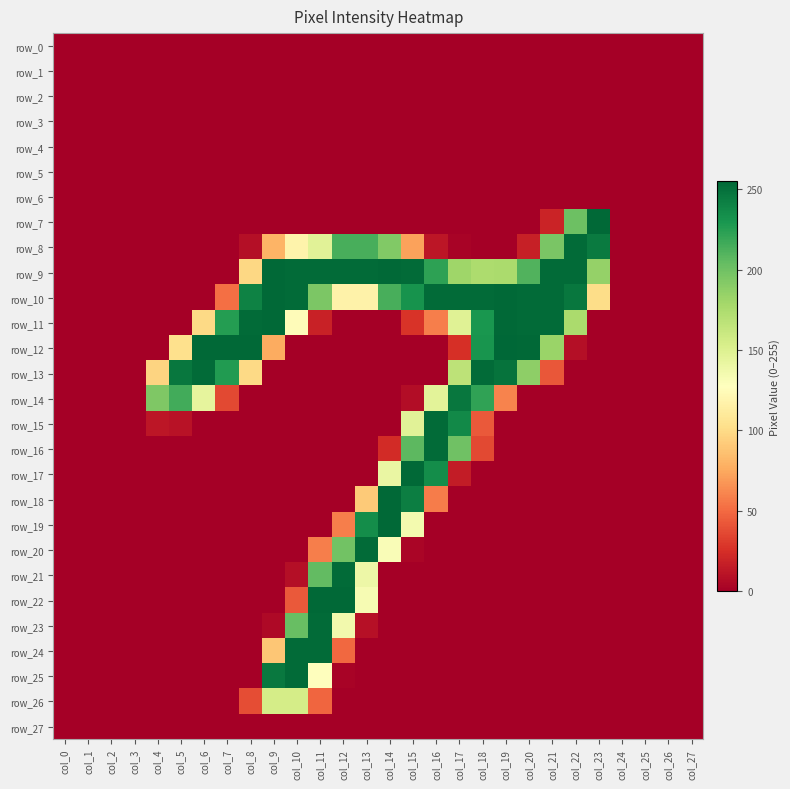

What is the average value of the row_12 series?

68